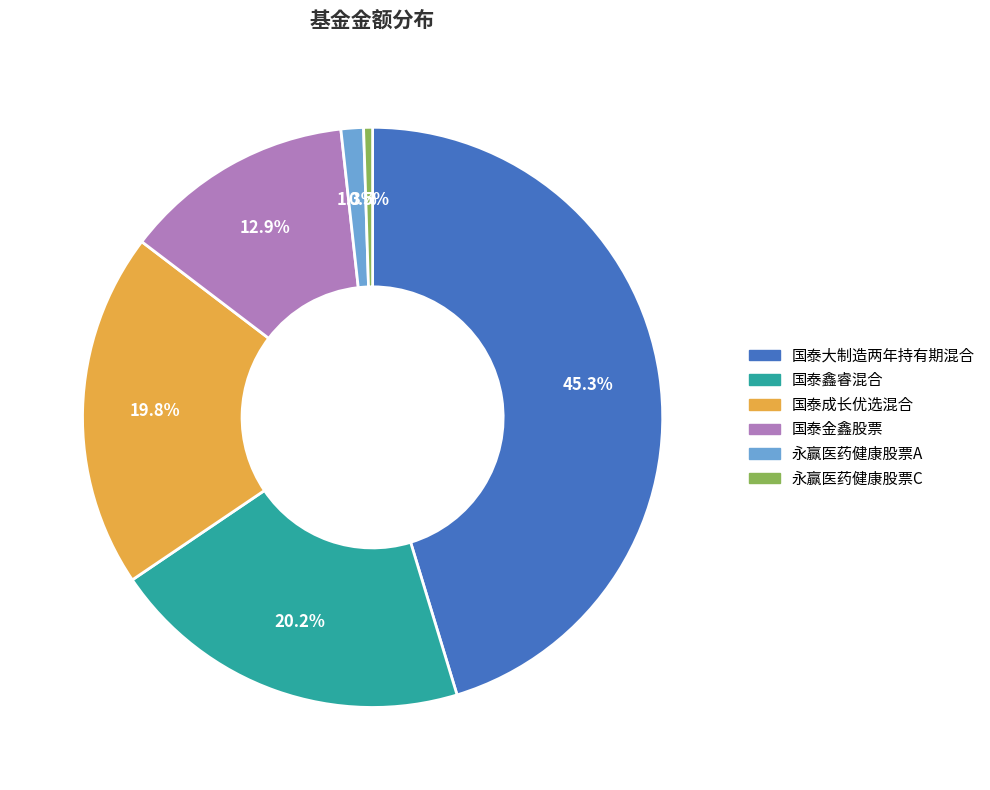

The 国泰鑫睿混合 slice represents 9% of the pie. True or false?

False